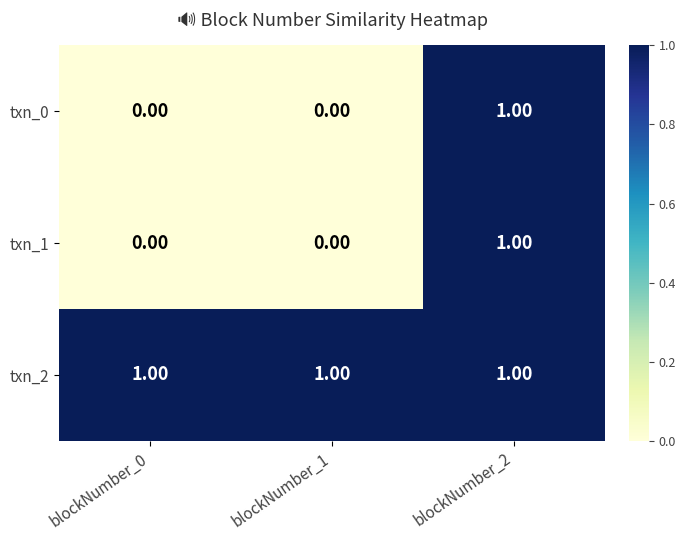

At how many categories does at least one series exceed 0?

3